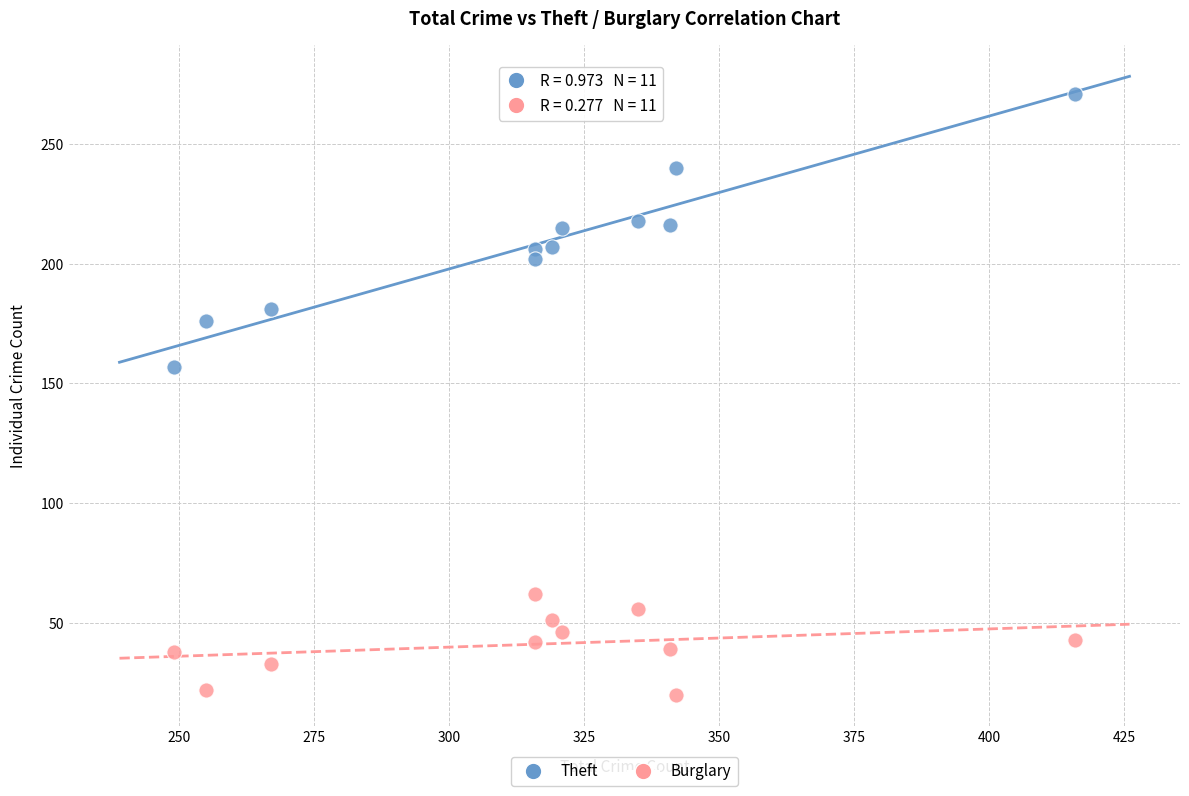

Across all data points, what is the range of Y values (max minus min)?

251